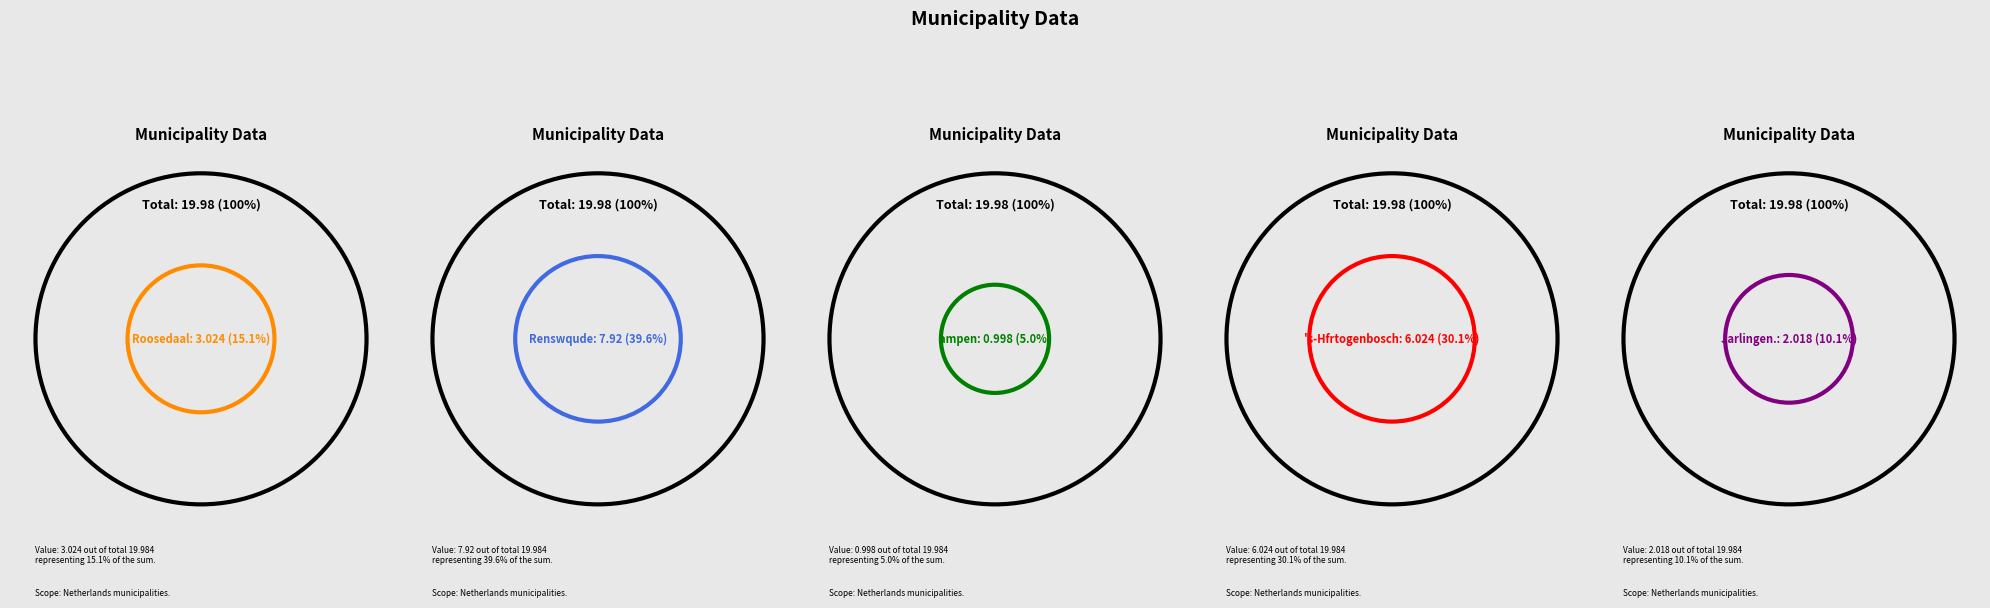

To the nearest percent, what is the difference between the largest and smallest slice percentages?

35%